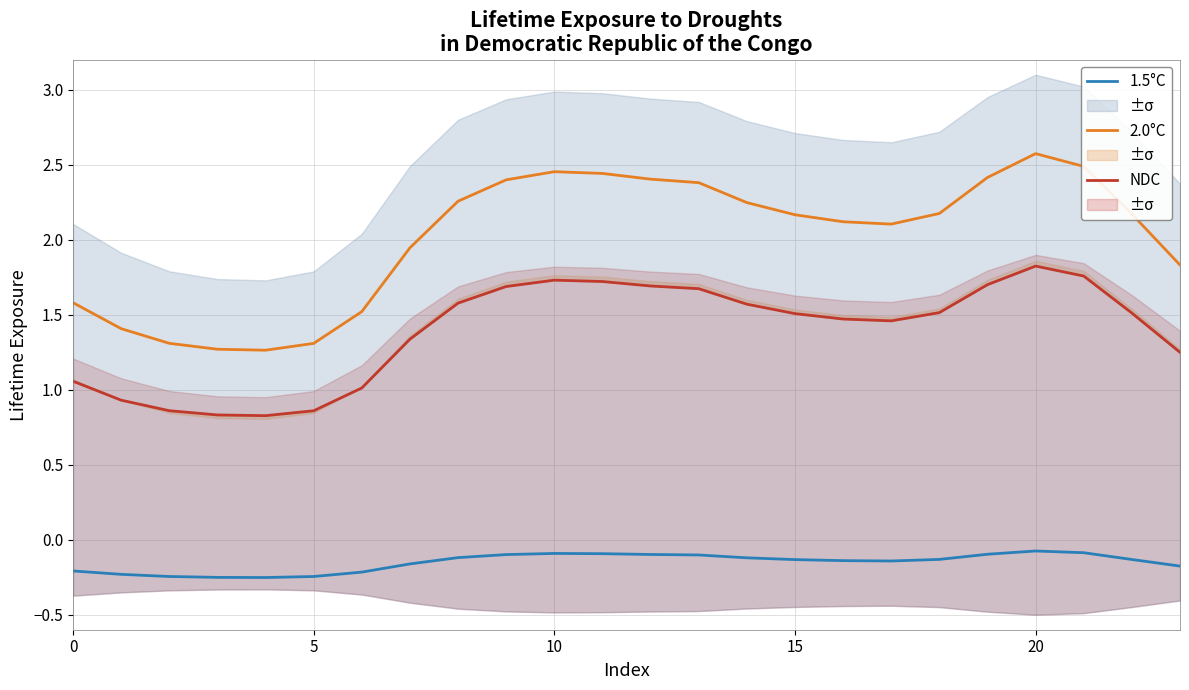

Which has a higher value, 9 or 10?

10